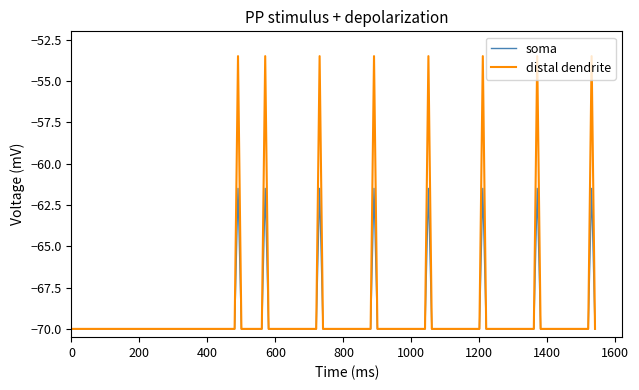

What is the lowest value of the soma series?

-70.0